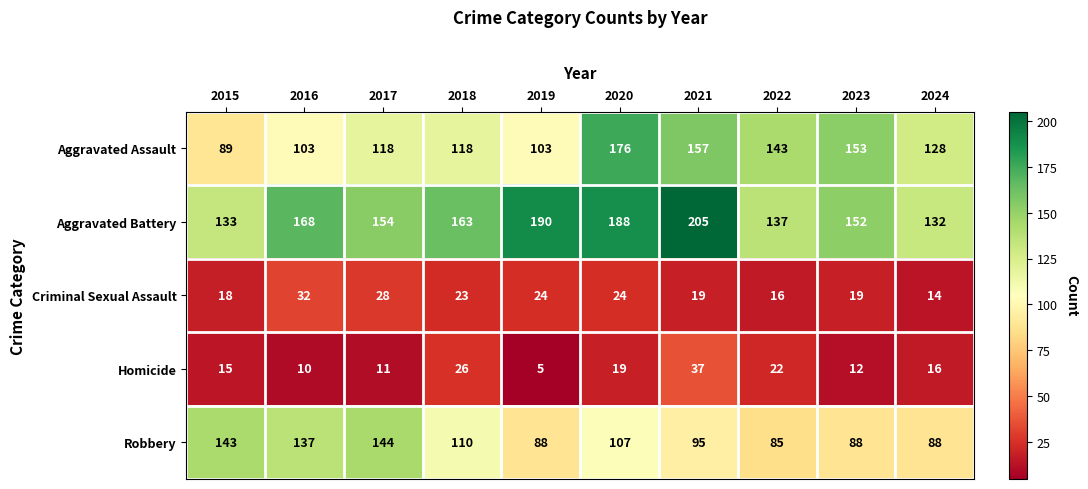

Which category has the highest value in the Robbery series?

2017